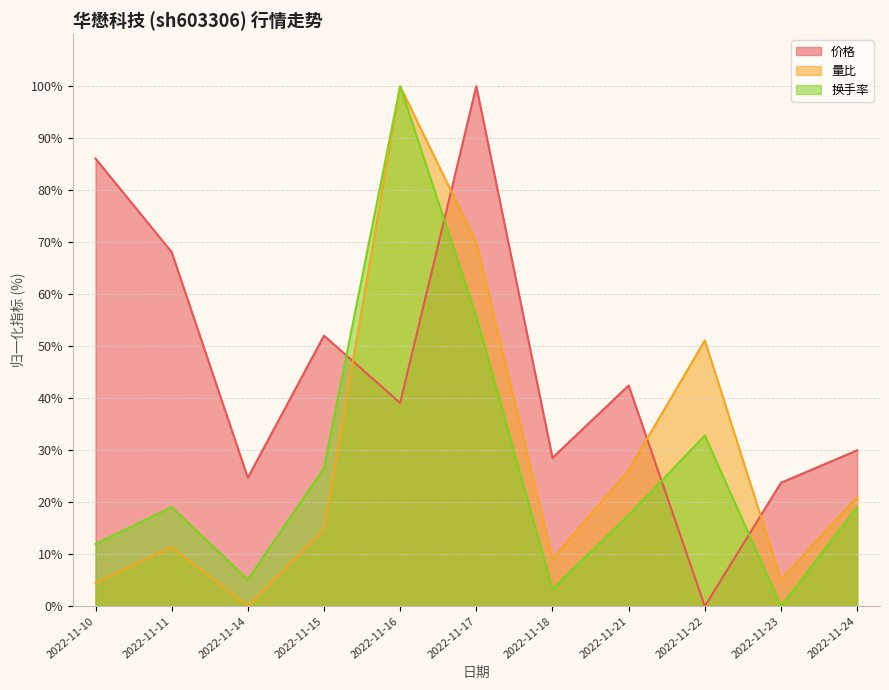

What are all the series names shown in the legend?

价格, 量比, 换手率